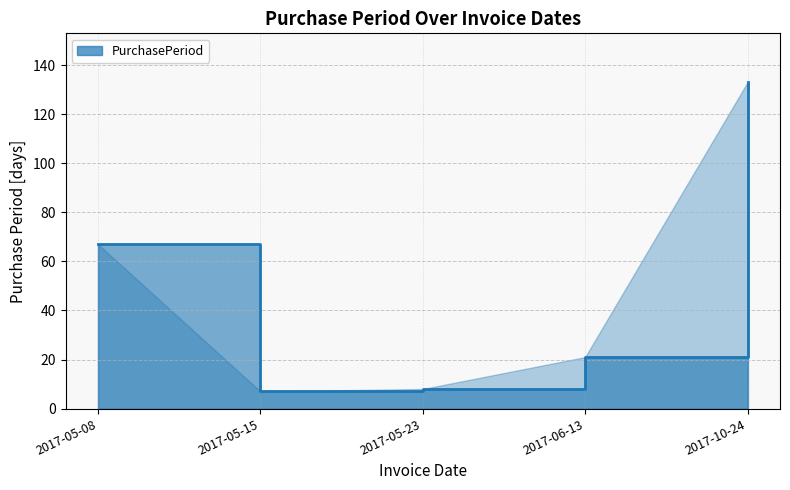

How many lines are shown in the chart?

1